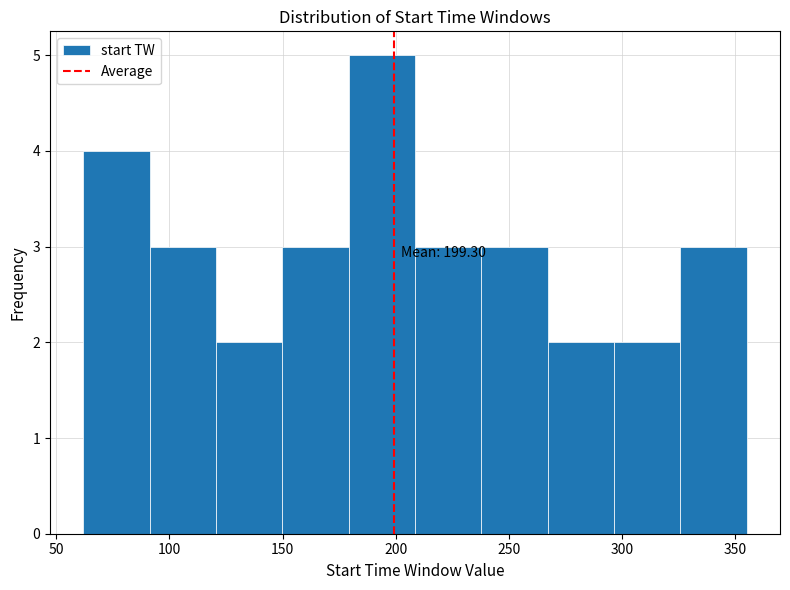

Over which range of the x-axis is the bar tallest?

180 to 210